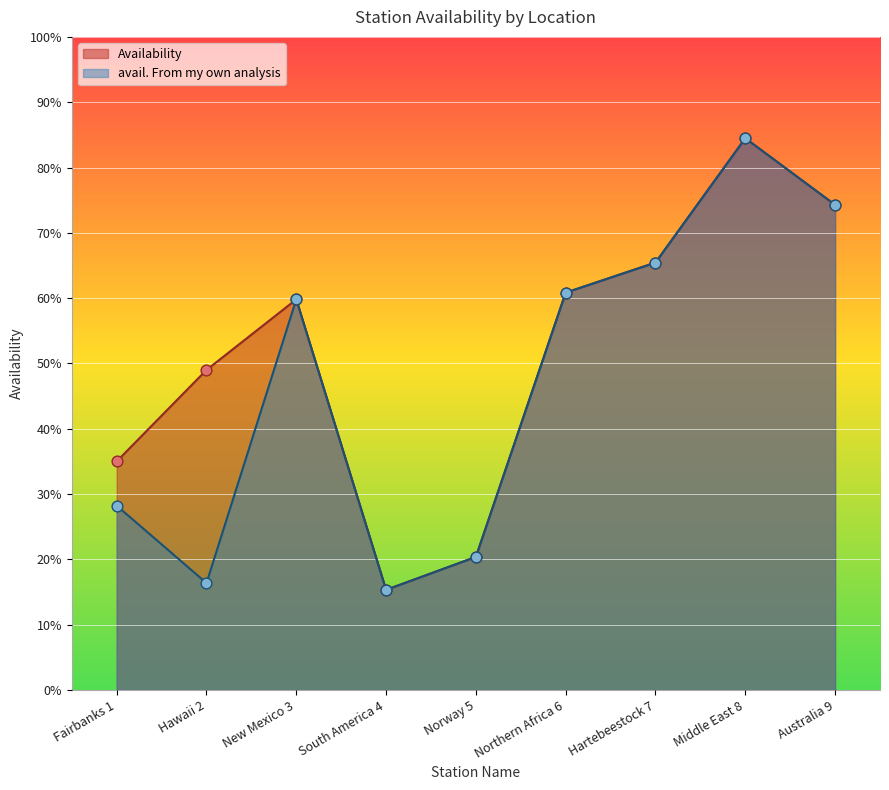

At how many categories does at least one series exceed 0?

9